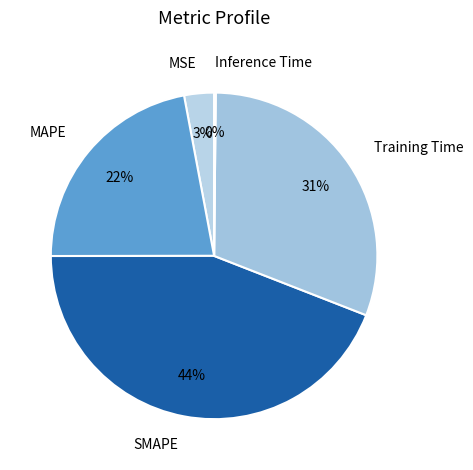

To the nearest percent, what is the combined percentage of SMAPE and MAPE?

66%